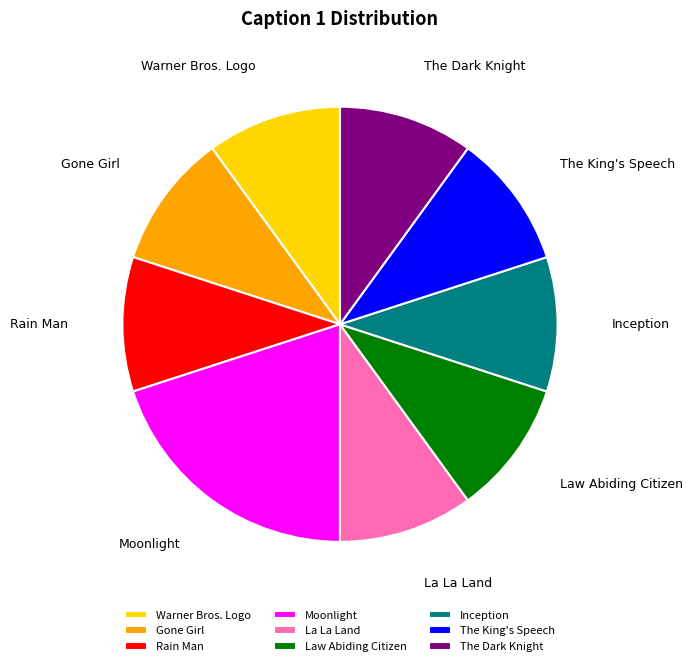

Does Law Abiding Citizen account for over 50% of the chart?

No